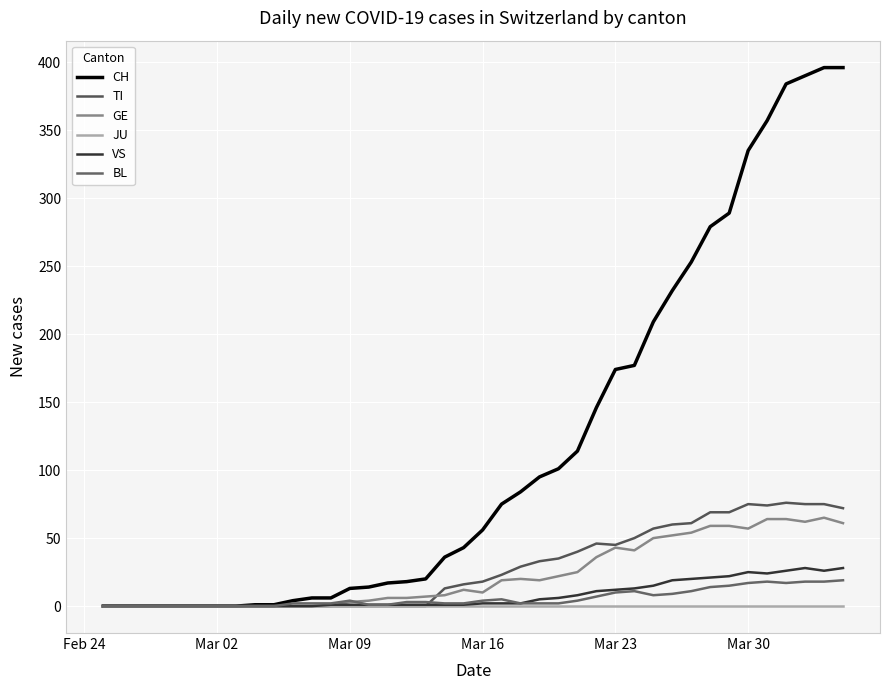

How many times do TI and GE cross each other?

1